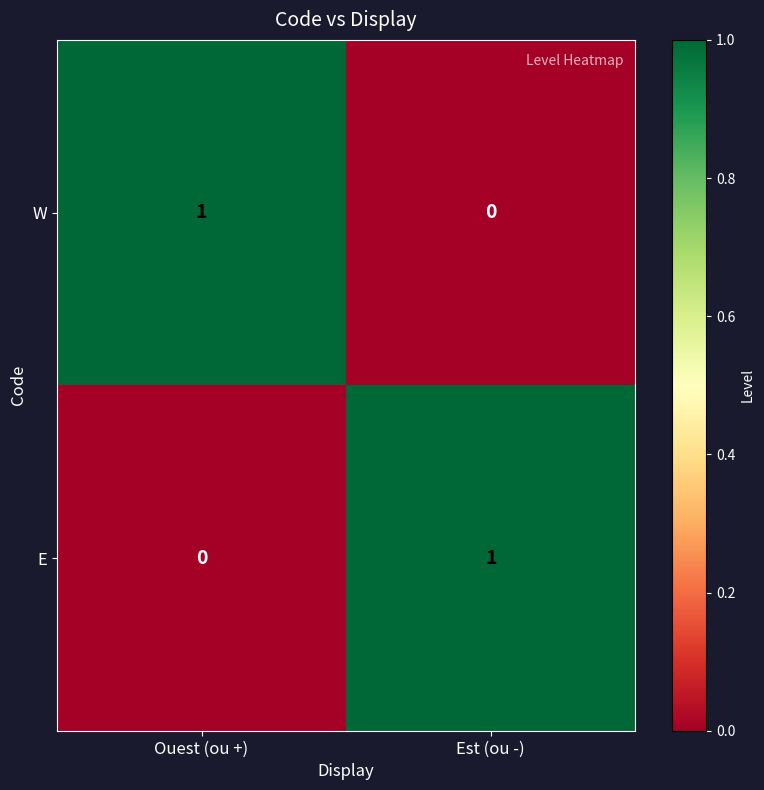

Which category has the highest value in the E series?

Est (ou -)